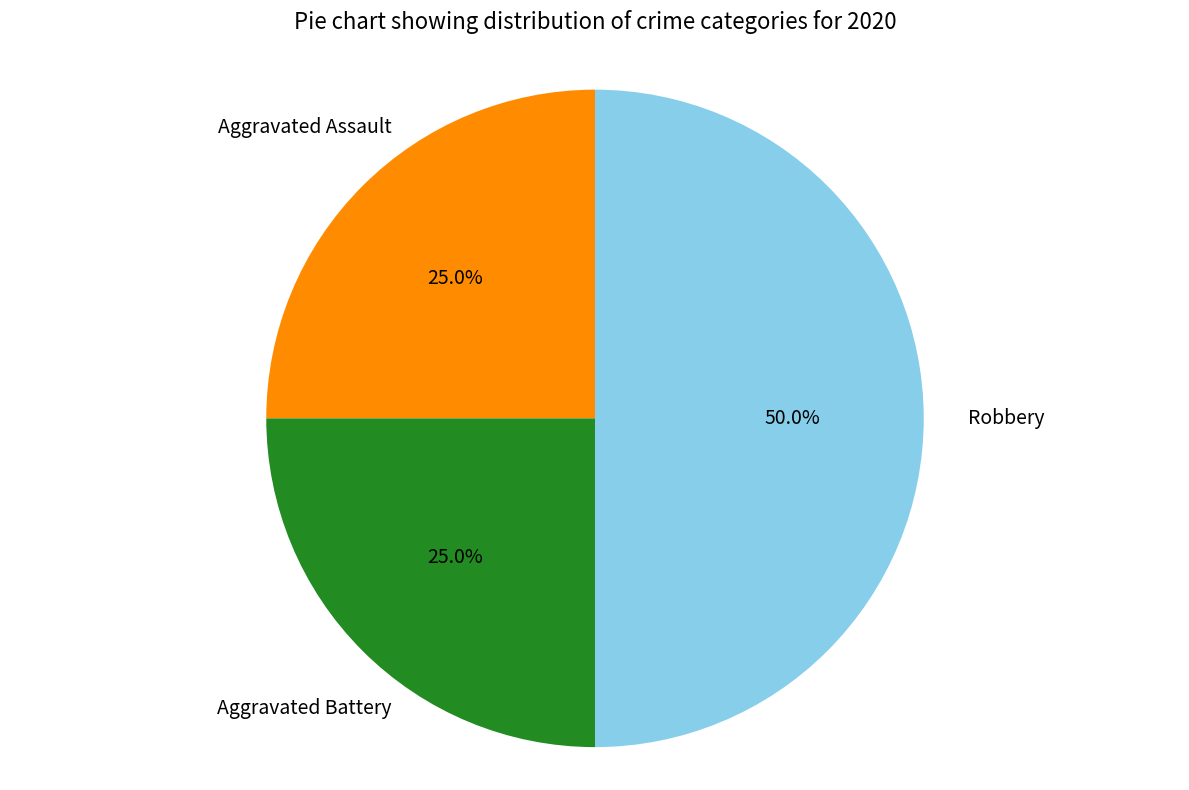

Does Aggravated Battery represent more than half of the total?

No